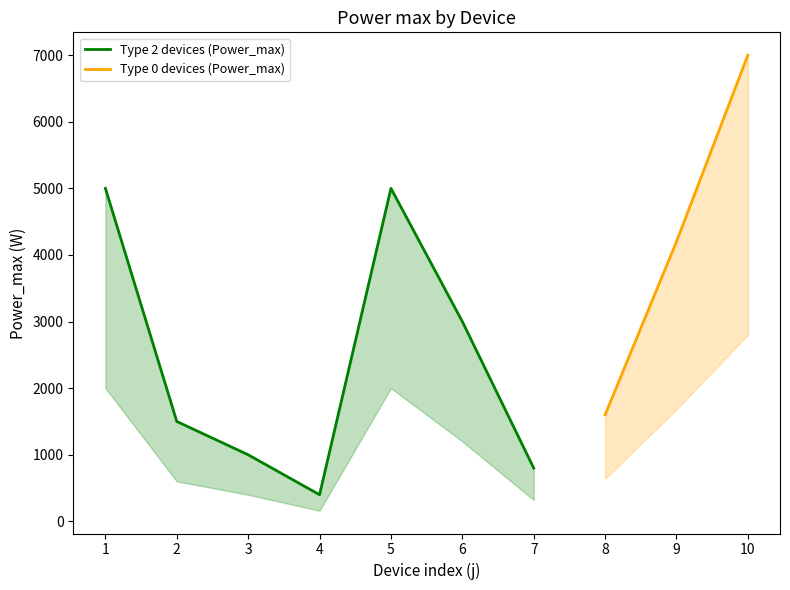

The Type 2 devices (Power_max) series shows 746.5 at 2. True or false?

False